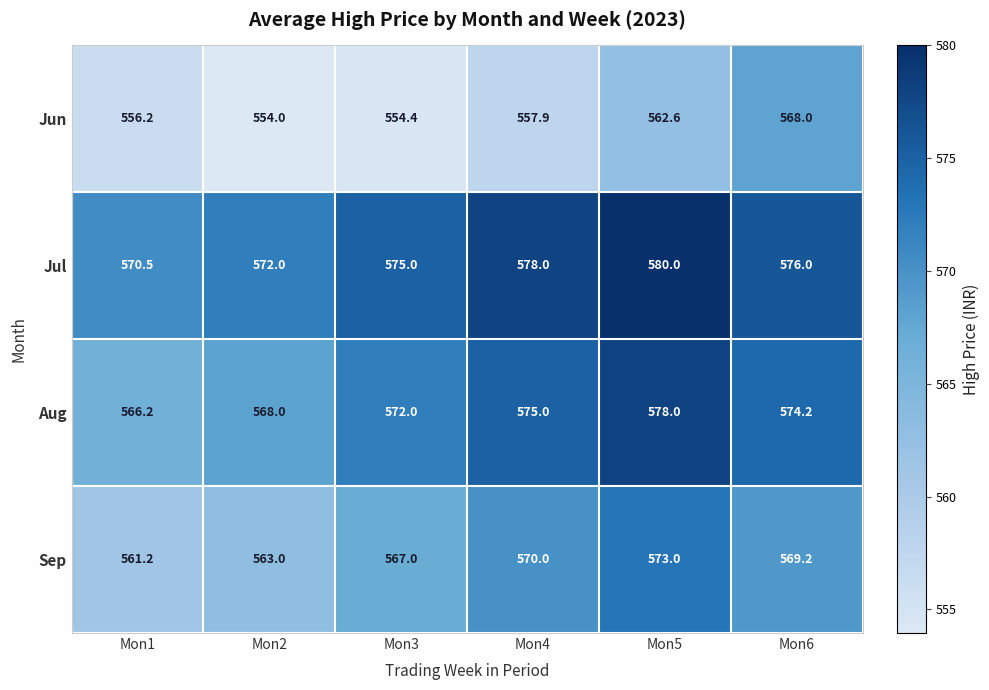

How many distinct data groups are displayed?

4